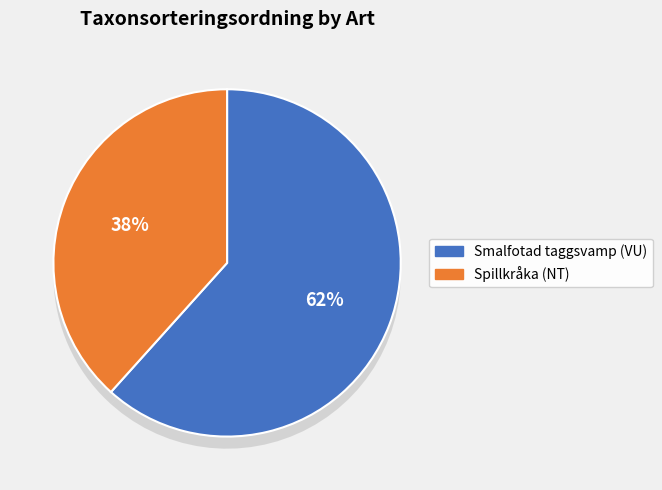

Which category accounts for the majority?

Smalfotad taggsvamp (VU)